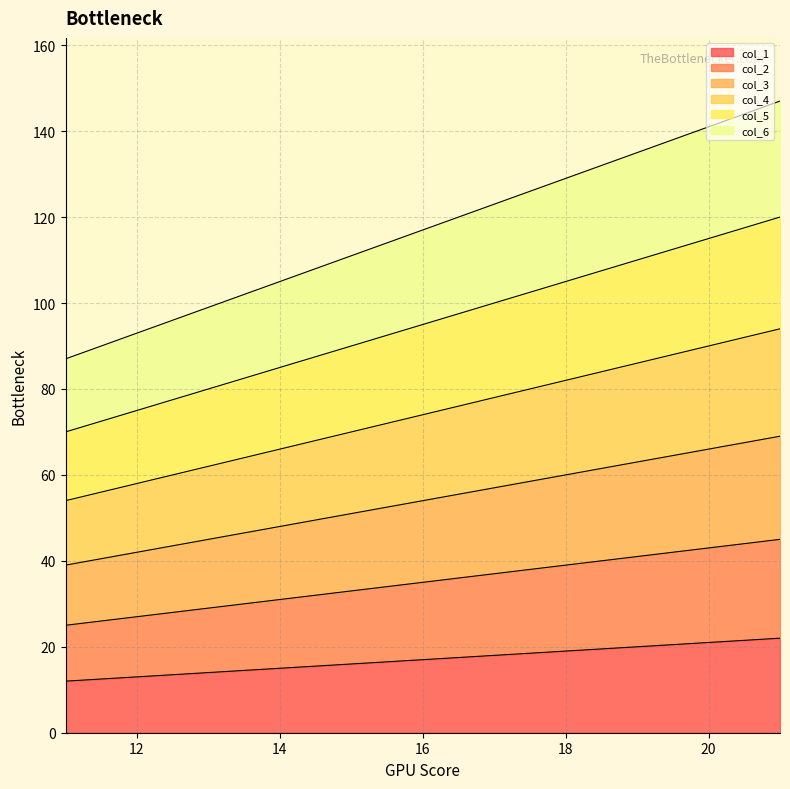

True or false: col_2 has a value of 64 at 21.

False